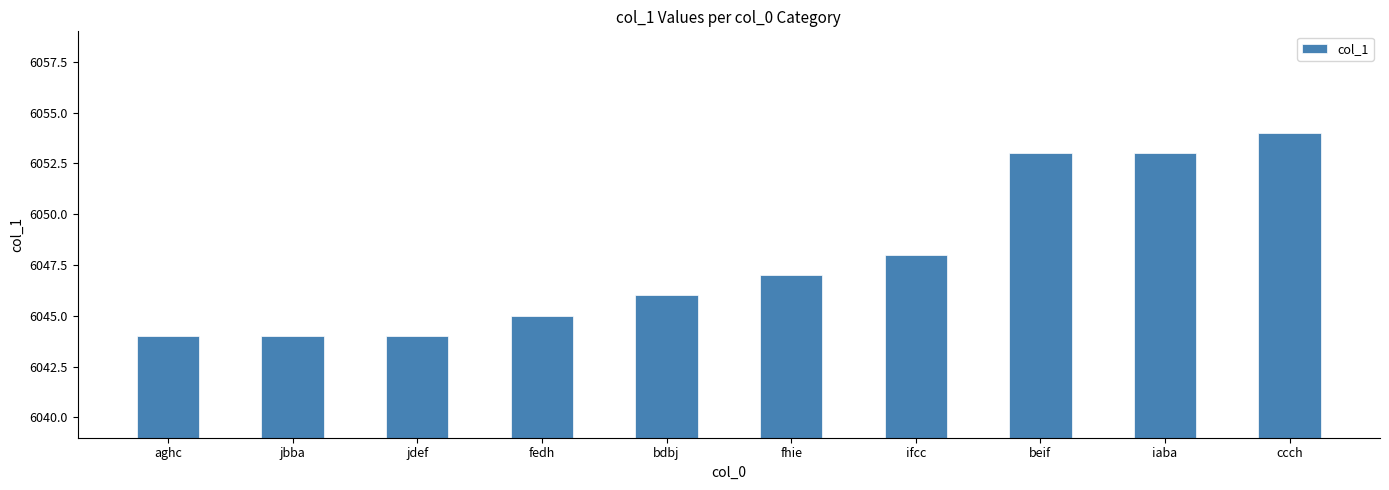

Between aghc and ccch, which is larger?

ccch